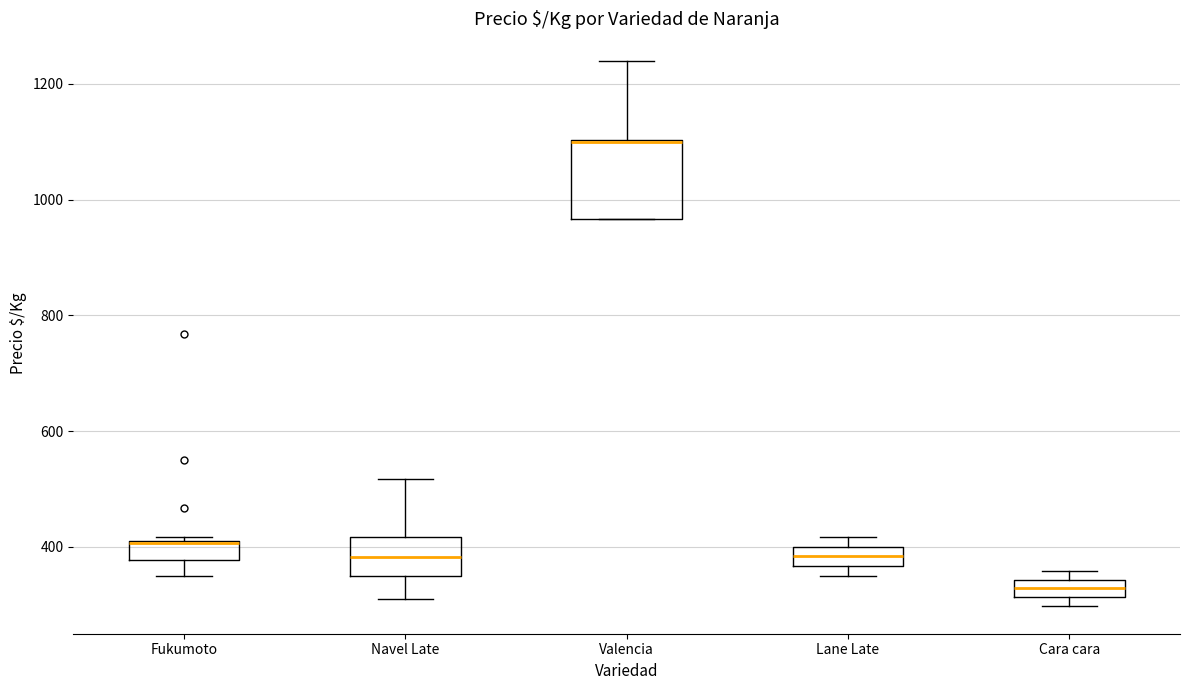

Reading left to right, read every box against the y-axis: the position of its median line, the range the box covers, and the ends of its whiskers. The values are not printed on the chart, so give them approximately, as read against the axis.

Fukumoto: median 400 (drawn on the box's upper edge), box 380 to 400, whiskers 360 to 420
Navel Late: median 380, box 340 to 420, whiskers 320 to 520
Valencia: median 1100 (drawn on the box's upper edge), box 960 to 1100, whiskers 960 to 1240
Lane Late: median 380, box 360 to 400, whiskers 360 (just below the box's lower edge) to 420
Cara cara: median 320 (inside the box), box 320 to 340, whiskers 300 to 360